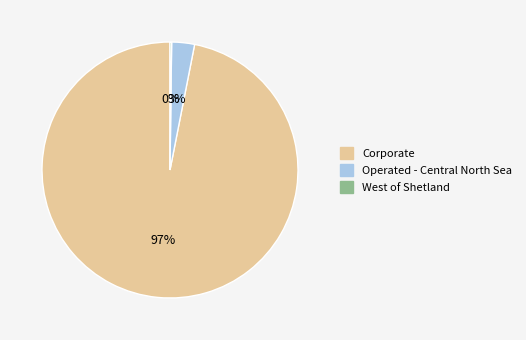

The Operated - Central North Sea slice represents 3% of the pie. True or false?

True